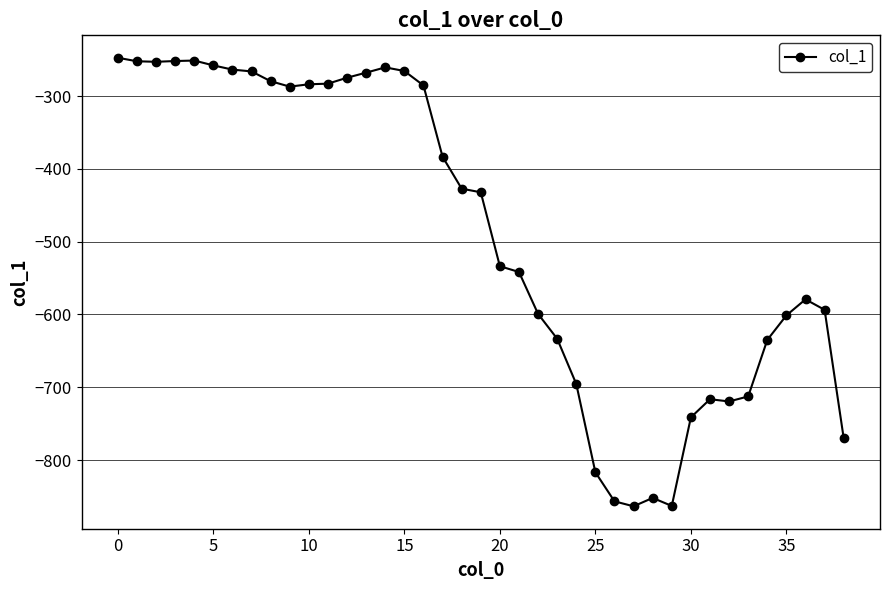

True or false: there are more than 0 points higher than both neighbors.

True